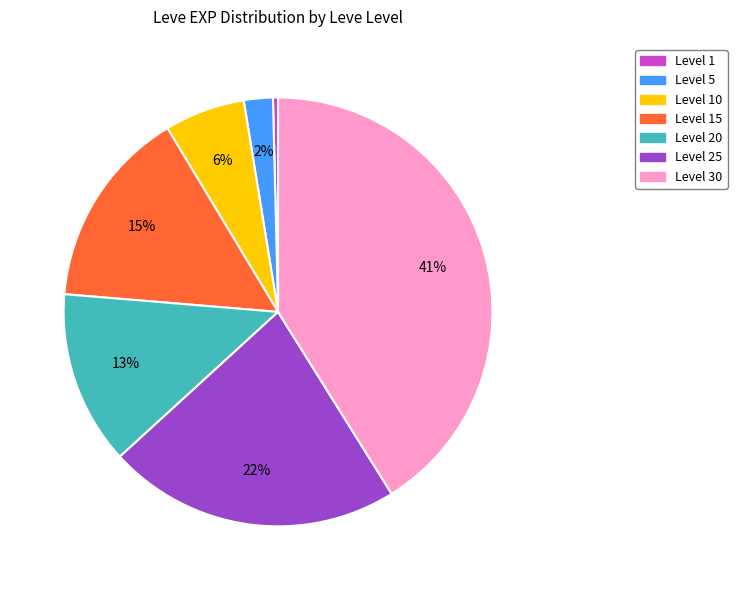

To the nearest percent, what is the difference between the largest and smallest slice percentages?

41%